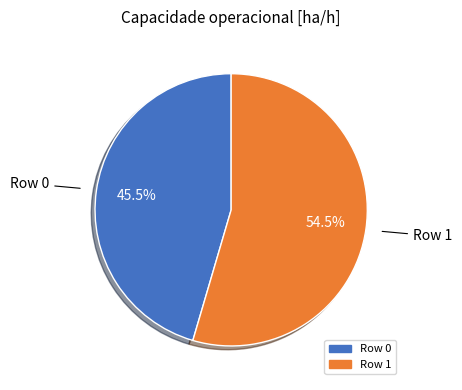

Which slice represents more than half of the pie?

Row 1